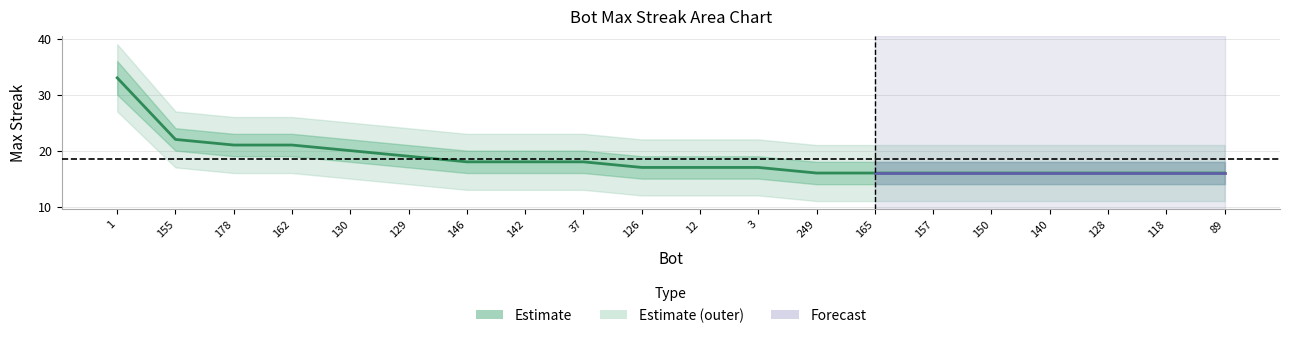

The value at 1 is 19. True or false?

False